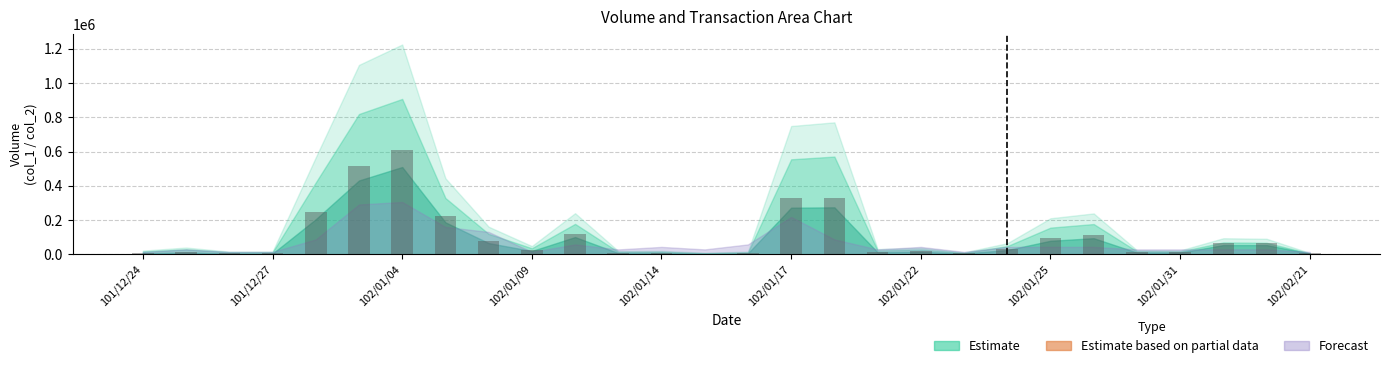

What is the greatest value displayed?

611400